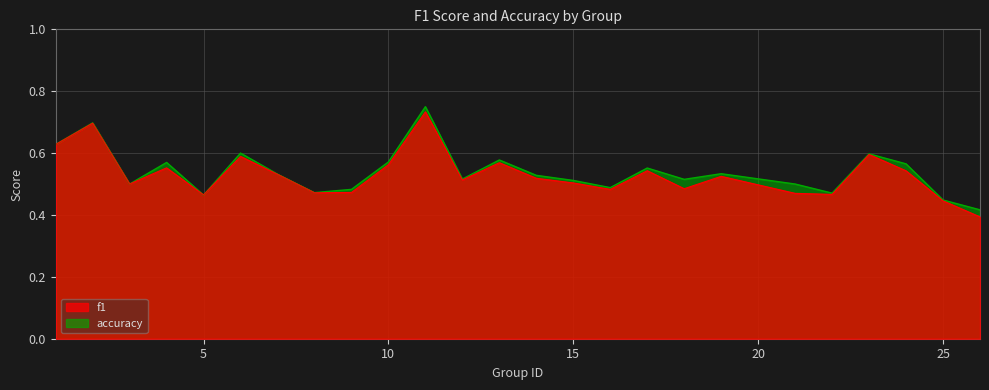

Which series changed the most between 3 and 23?

accuracy